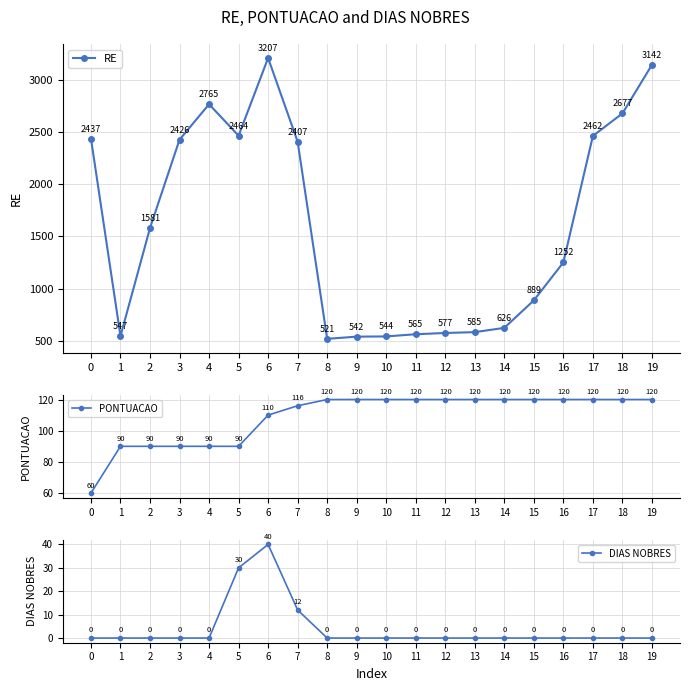

Is the value of RE at 7 greater than the value of PONTUACAO at 3?

Yes